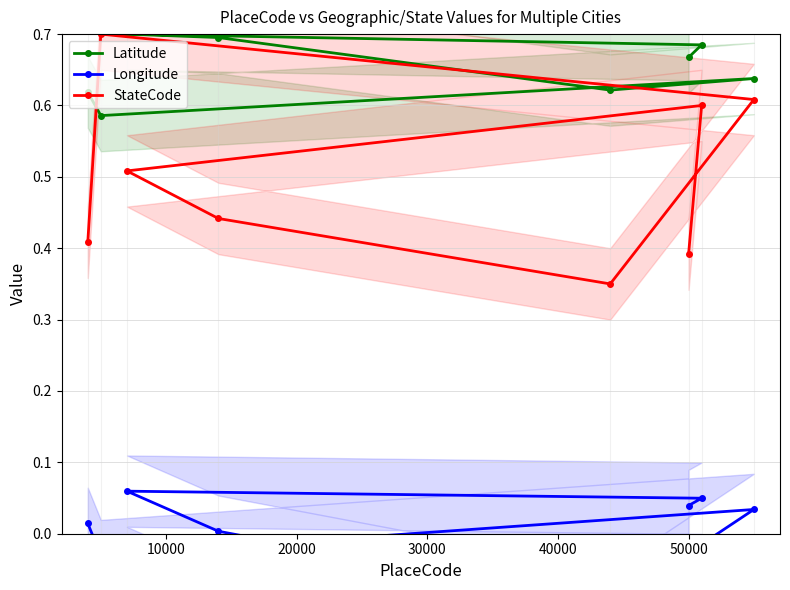

List the series in order of their overall mean, lowest first.

Longitude, StateCode, Latitude